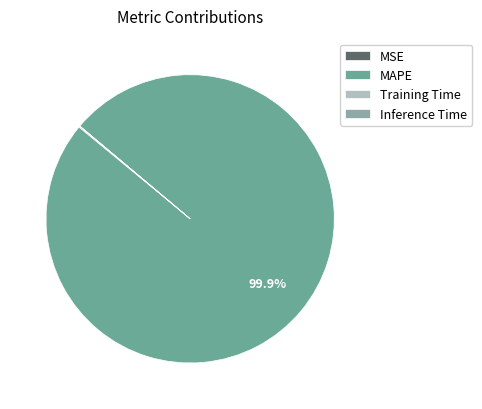

What is the largest slice in the pie chart?

MAPE